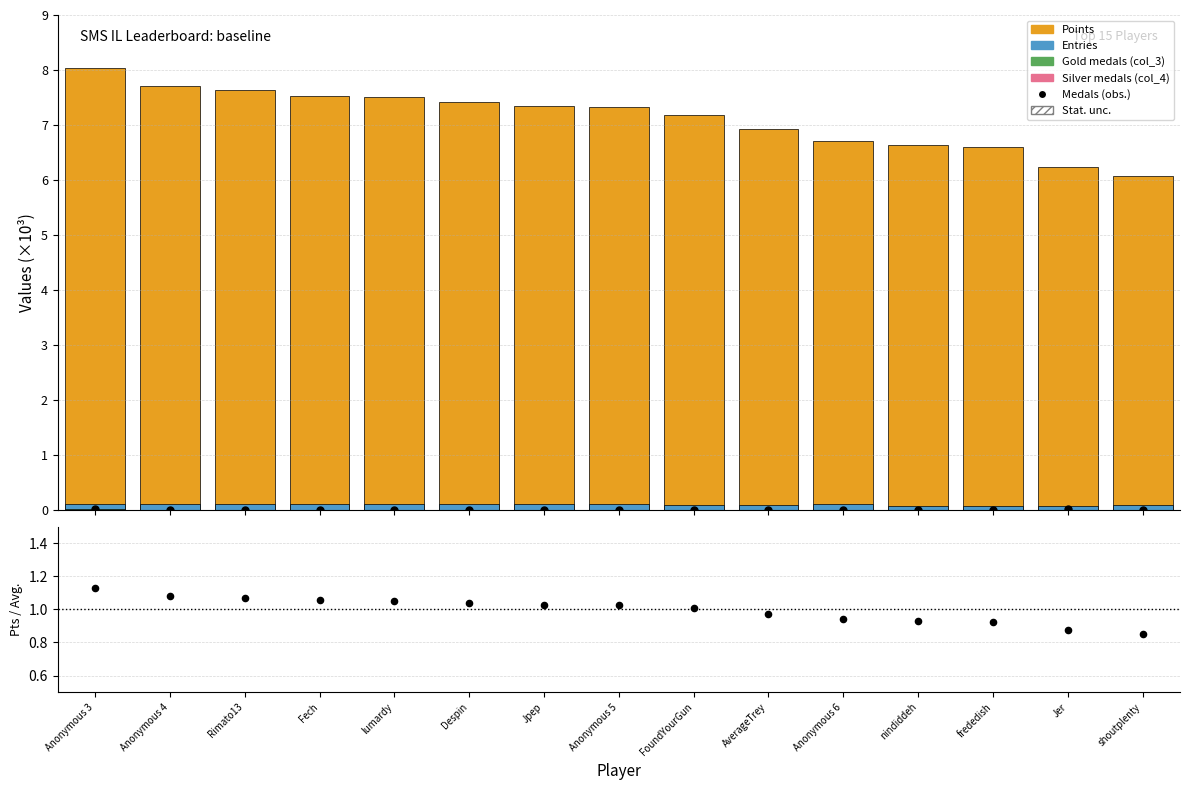

Which series has the largest Y range (max minus min)?

Points